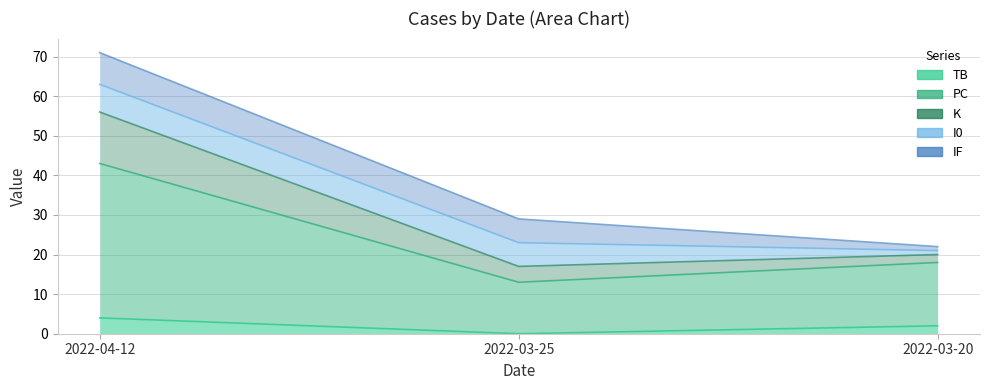

Is it true that PC equals 23 at 2022-03-25?

False